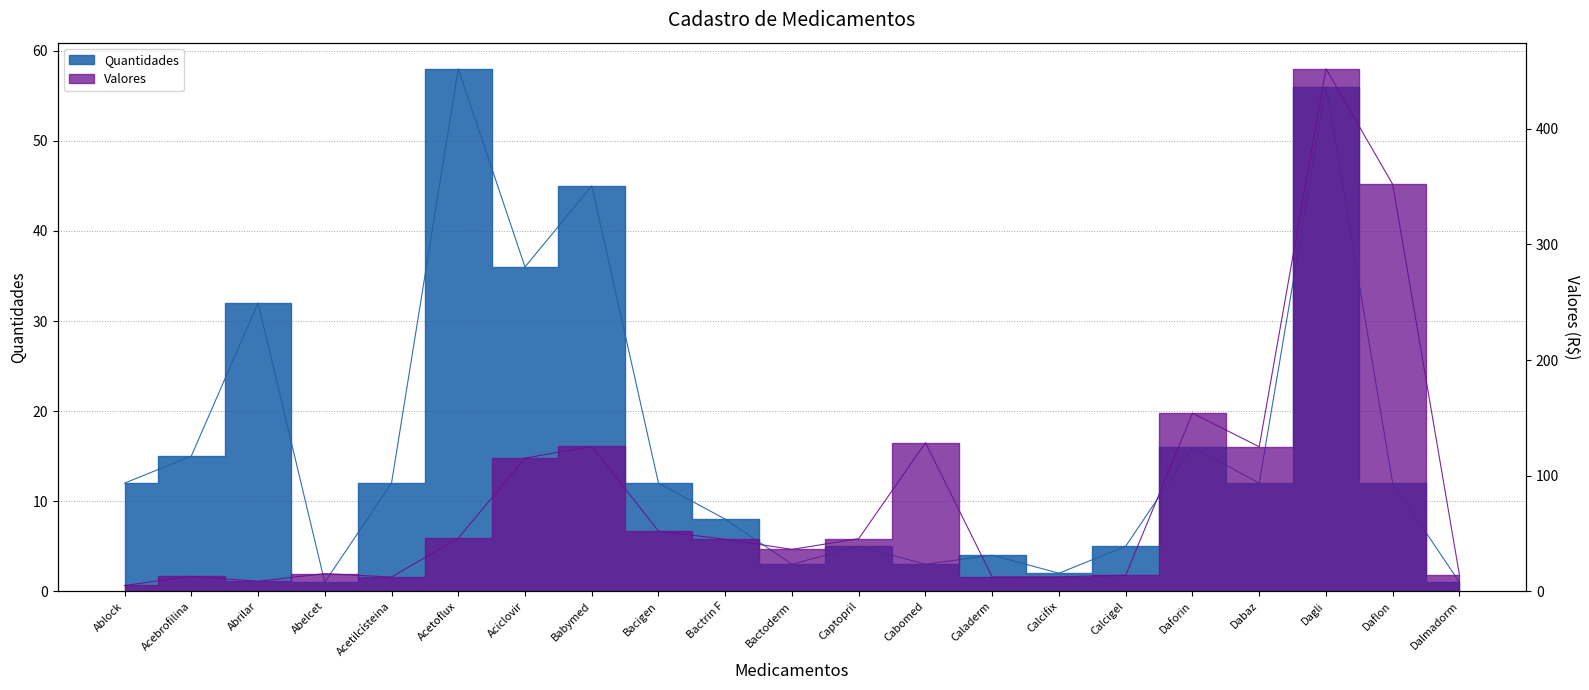

What is the highest value of the Valores series?

452.0